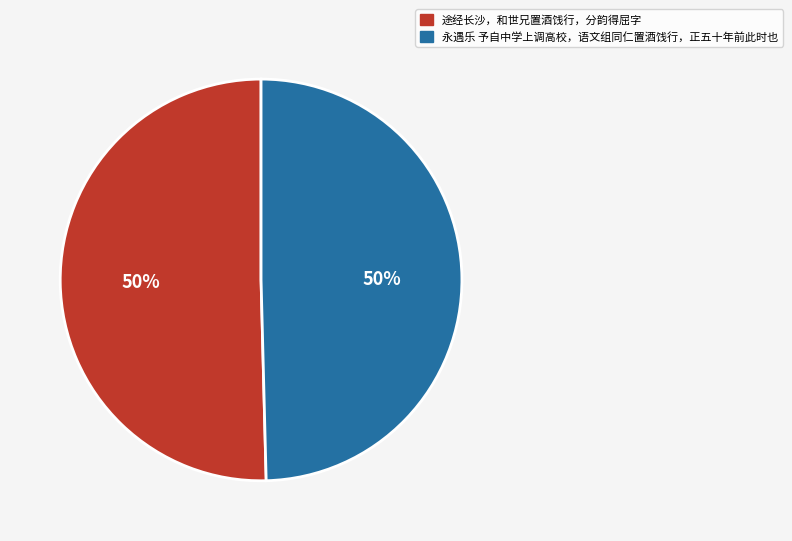

Is the sum of 途经长沙，和世兄置酒饯行，分韵得屈字 and 永遇乐 予自中学上调高校，语文组同仁置酒饯行，正五十年前此时也 greater than half?

Yes